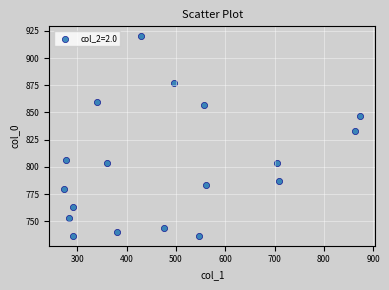

What is the range of Y values (max minus min)?

183.3